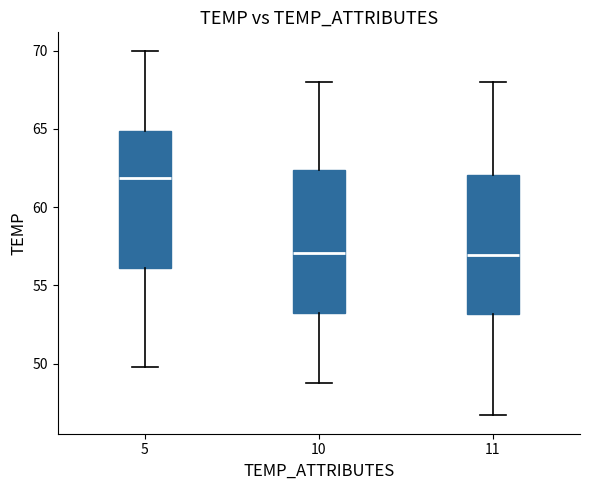

Reading left to right, transcribe this box plot: for each box, give where its median line is, the range the box spans, and where its two whiskers end, as read against the y-axis. The values are not printed on the chart, so give them approximately, as read against the axis.

5: median 62.0, box 56.0 to 65.0, whiskers 50.0 to 70.0
10: median 57.0, box 53.0 to 62.5, whiskers 49.0 to 68.0
11: median 57.0, box 53.0 to 62.0, whiskers 46.5 to 68.0